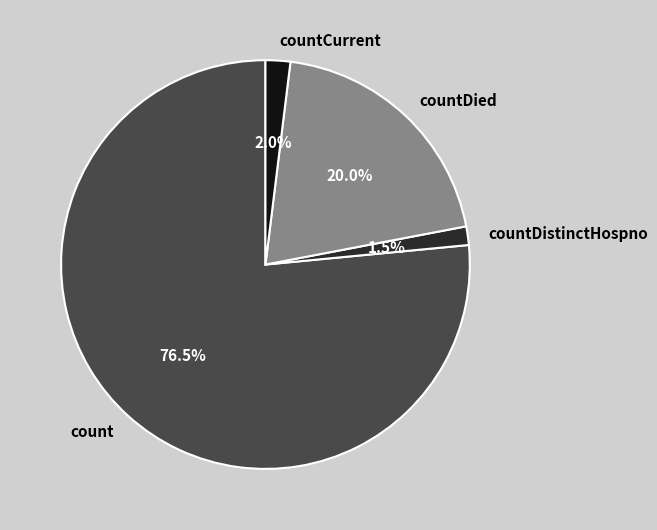

Combined, do countCurrent and countDied account for over 50%?

No